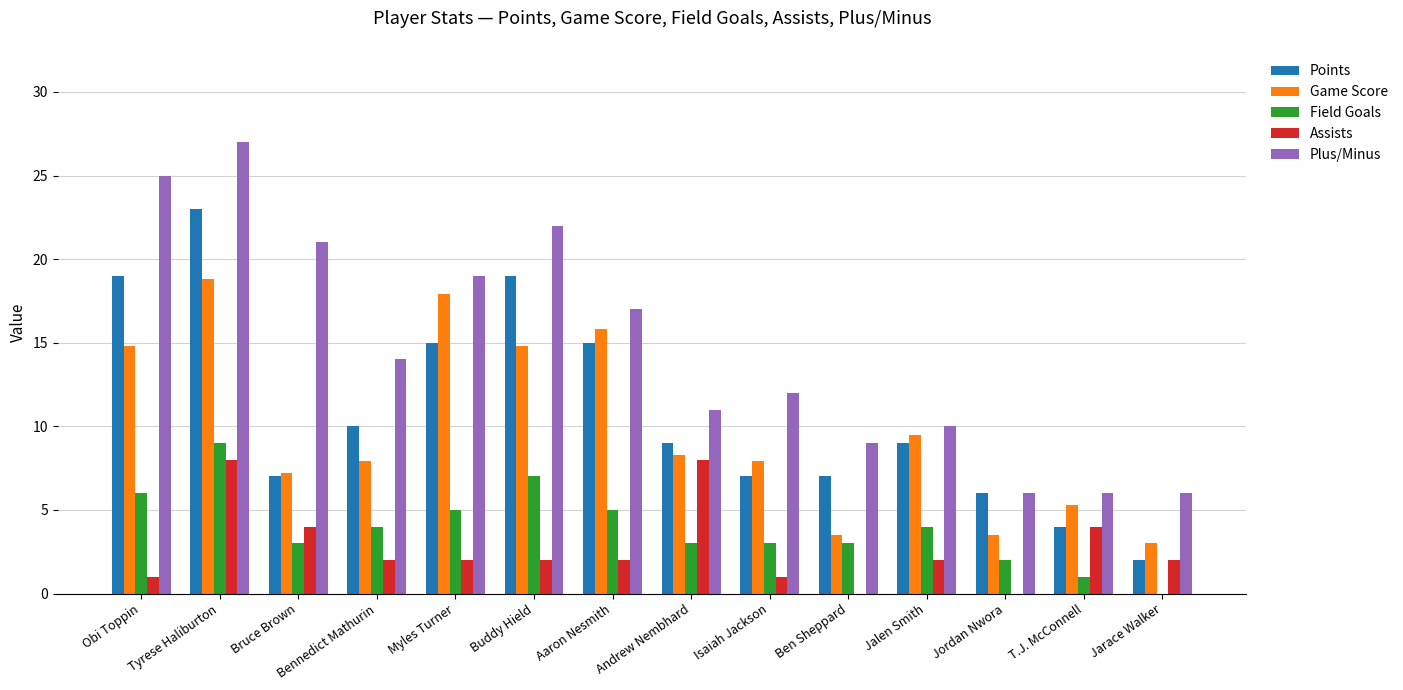

What is the sum of all Plus/Minus values?

205.0